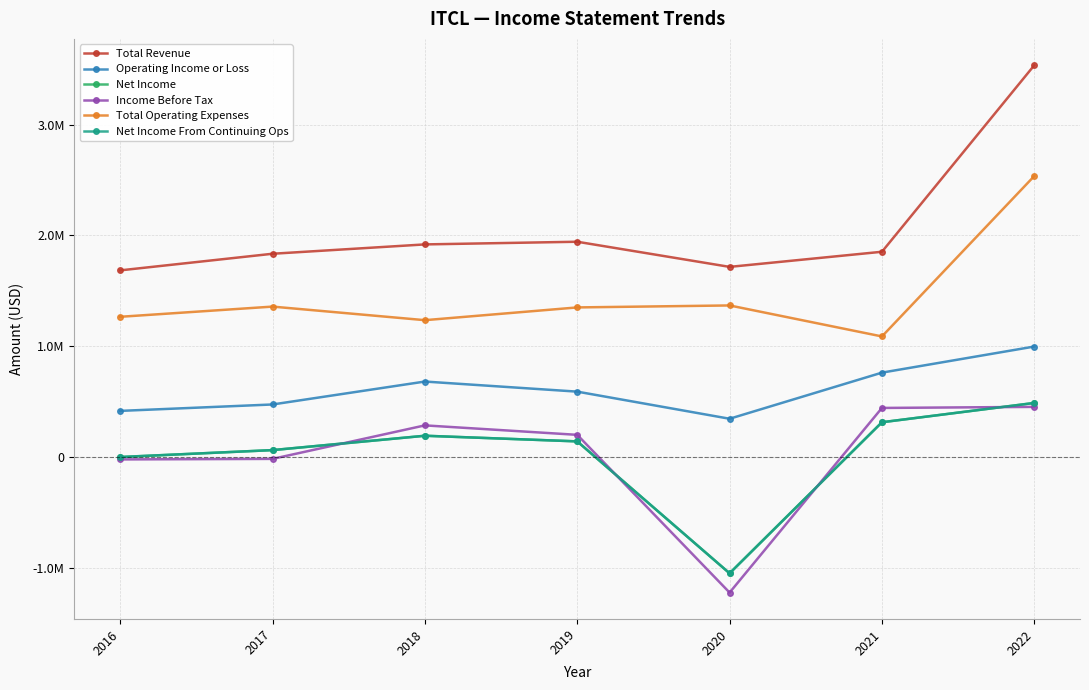

The value of Net Income at 2017 is 22363. True or false?

False